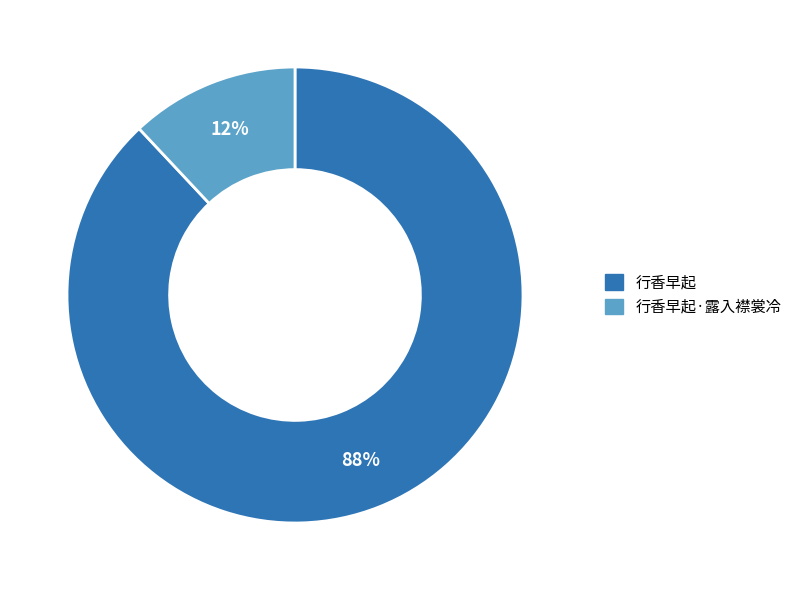

How many slices are in this pie chart?

2